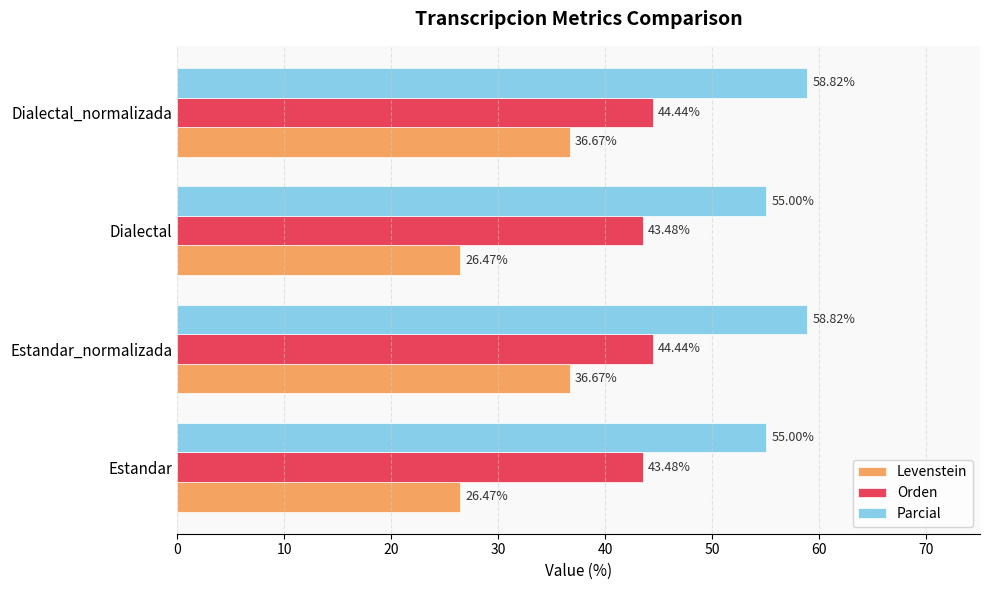

Which series has the largest range (max minus min)?

Levenstein